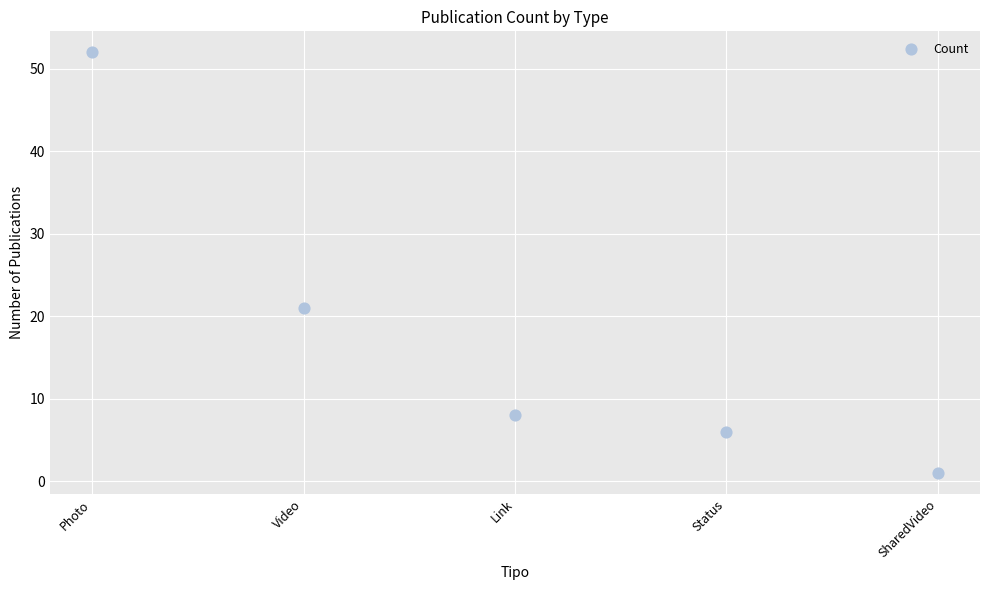

What is the average Y value?

18